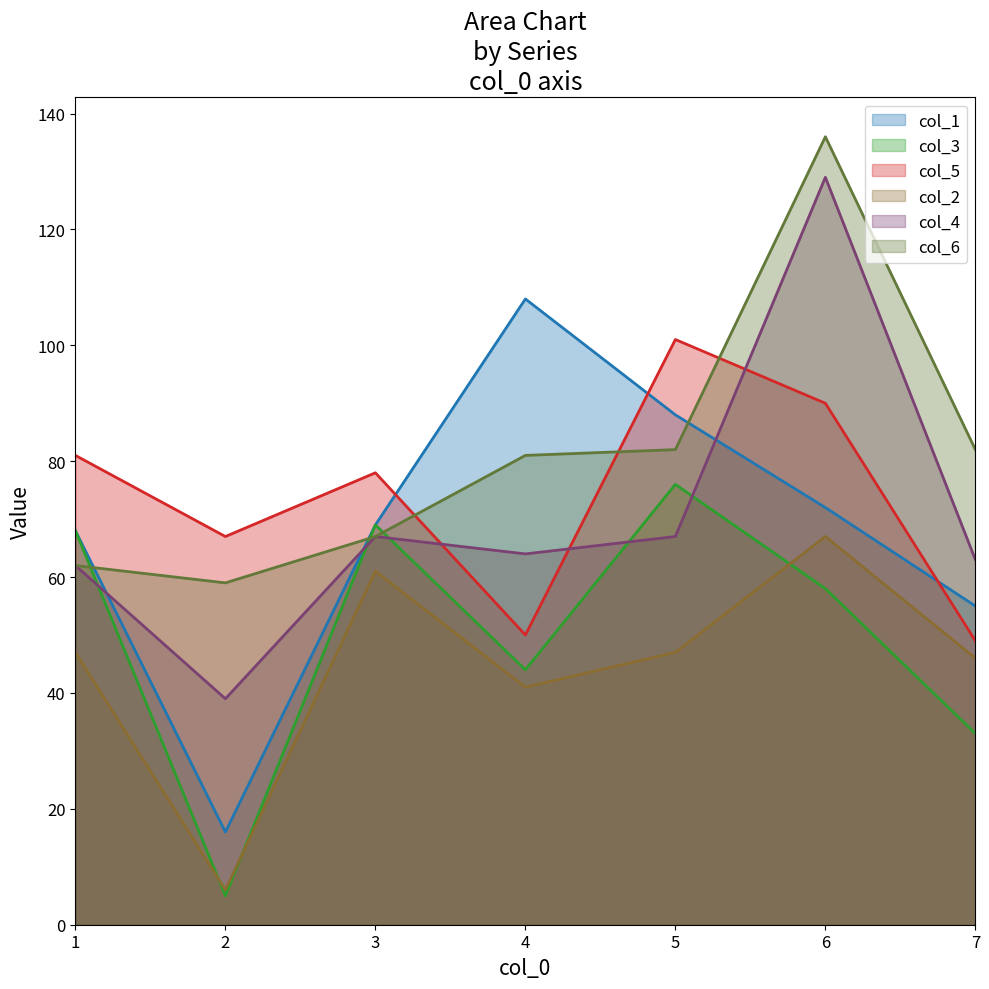

Is the value of col_1 at 2 greater than the value of col_5 at 5?

No